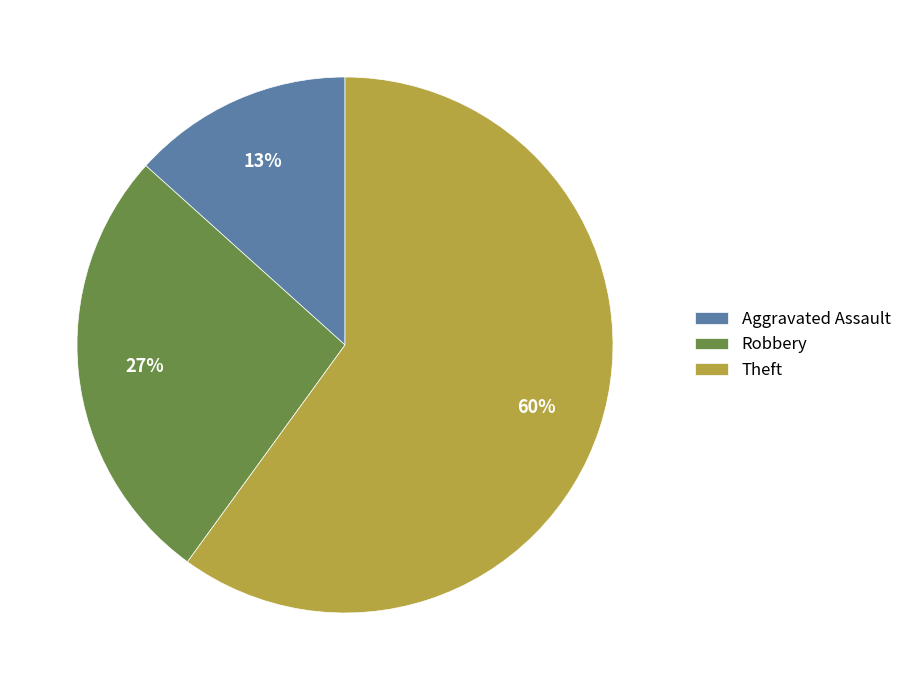

To the nearest percent, what is the average slice percentage?

33%